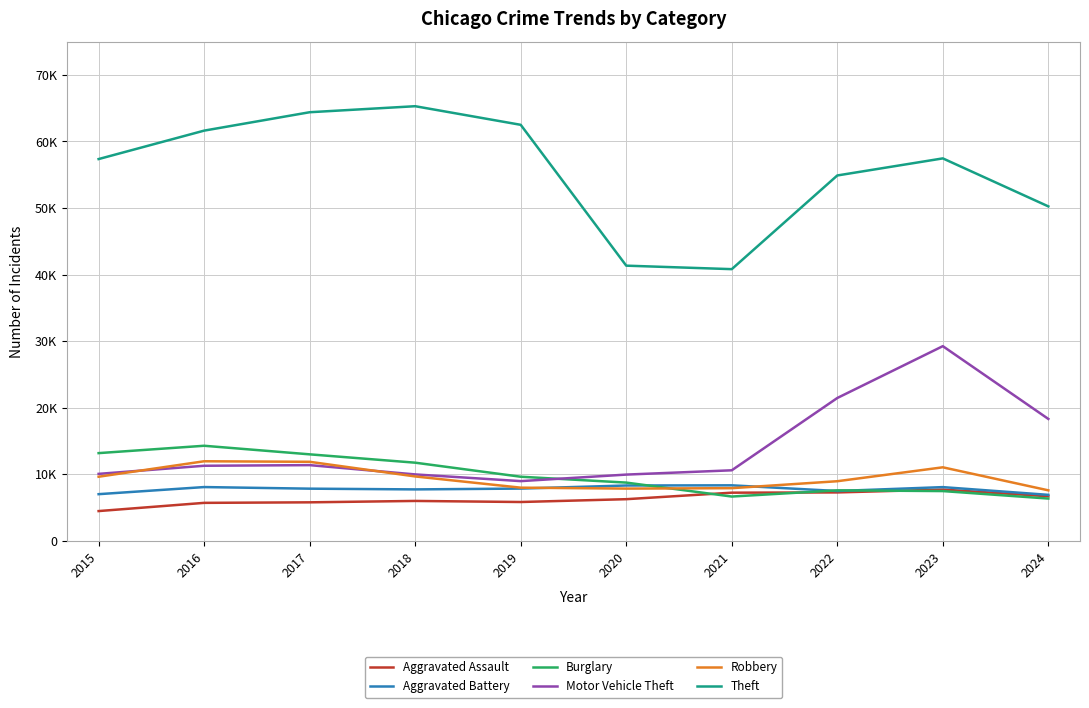

List the series in order of their peak value, highest first.

Theft, Motor Vehicle Theft, Burglary, Robbery, Aggravated Battery, Aggravated Assault